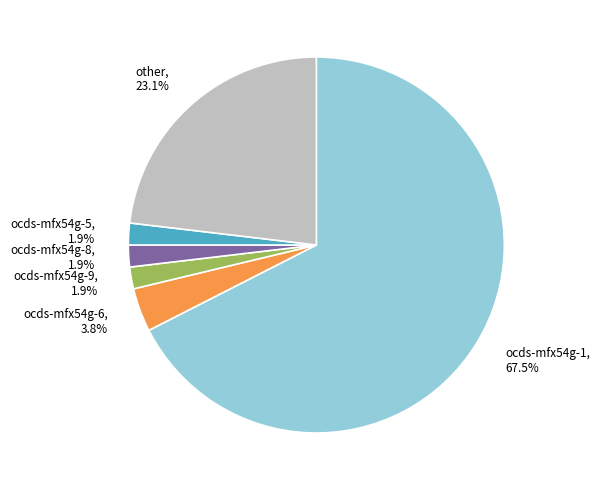

Is ocds-mfx54g-9 the majority of the pie?

No